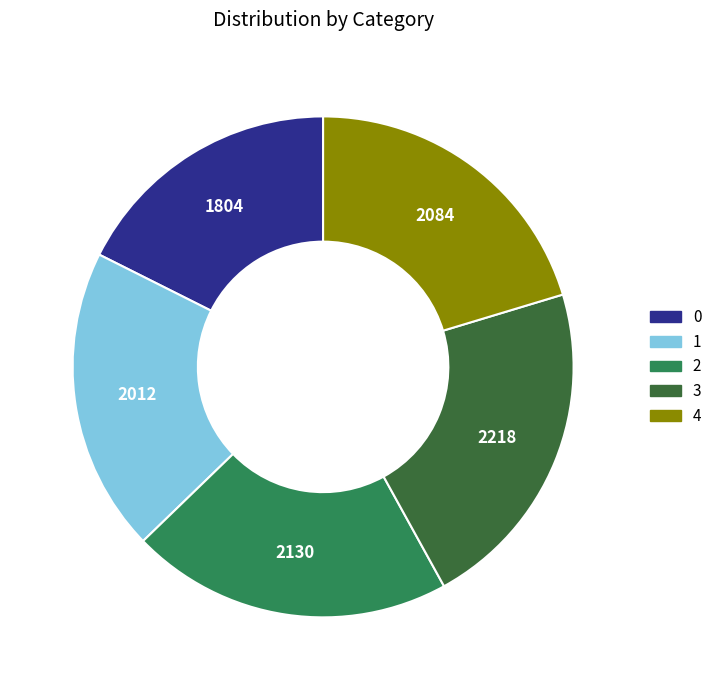

Is it true that 4 is 31% of the pie?

False